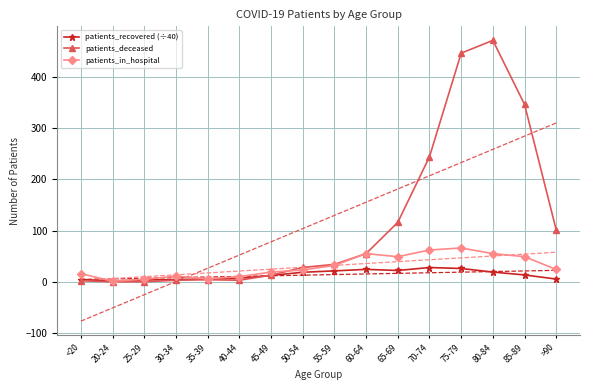

What is the difference between the second highest and second lowest values in the patients_in_hospital series?

57.0